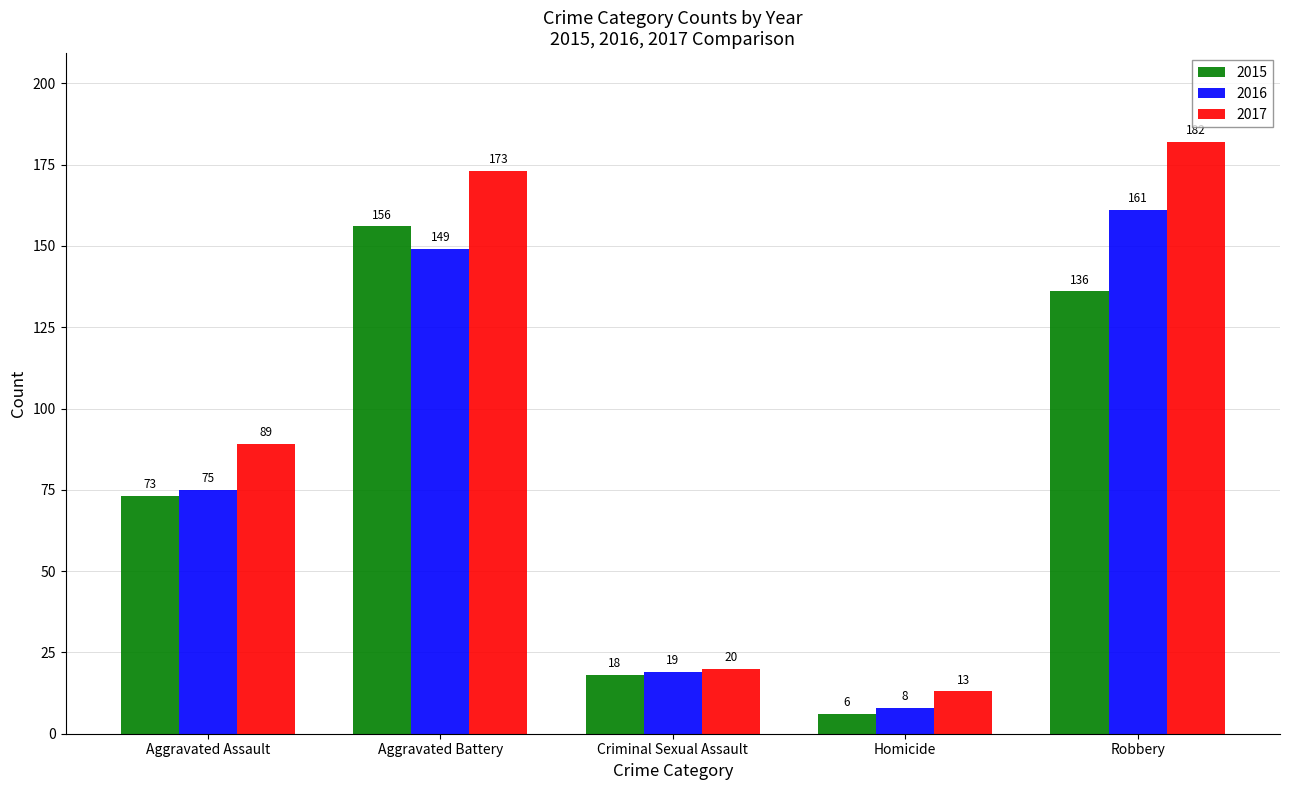

What is the difference between the 2015 values at Aggravated Battery and Homicide?

150